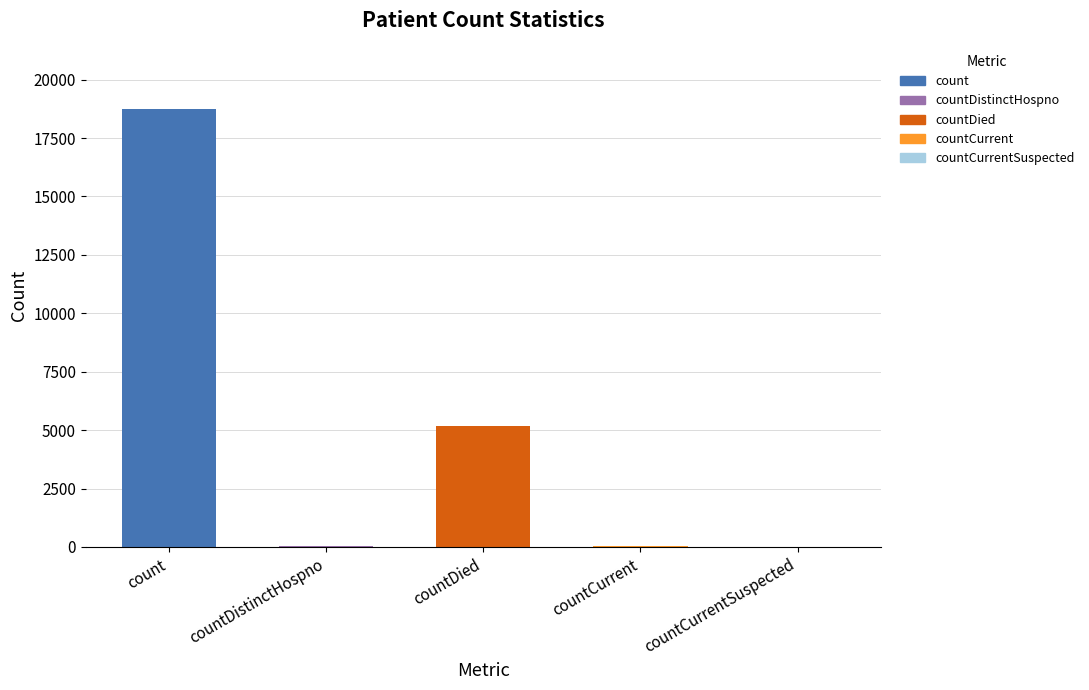

True or false: the data shows 8383 at countDied.

False